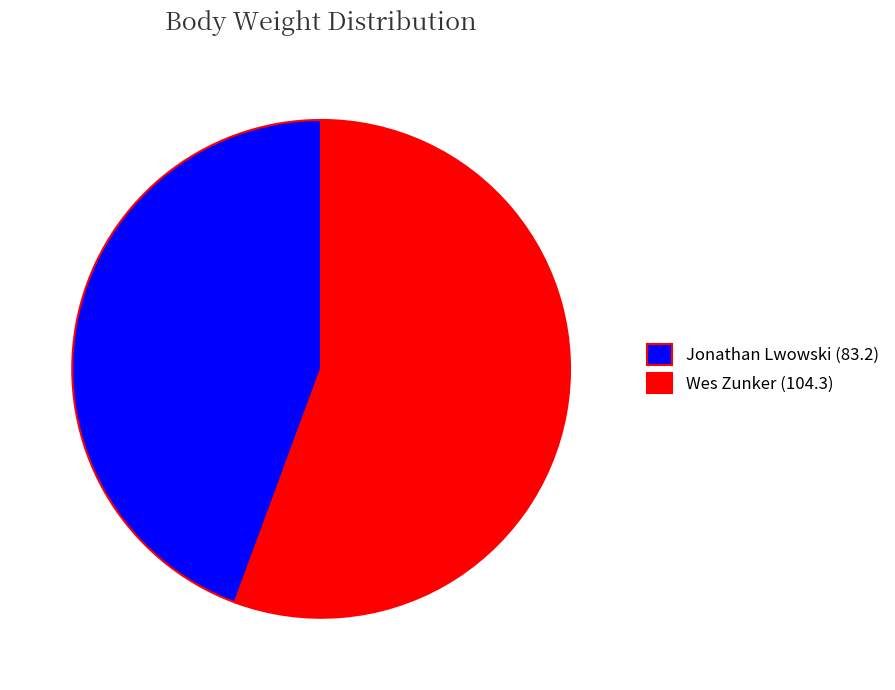

Approximately how many times larger is the value at Jonathan Lwowski compared to Wes Zunker?

0.8